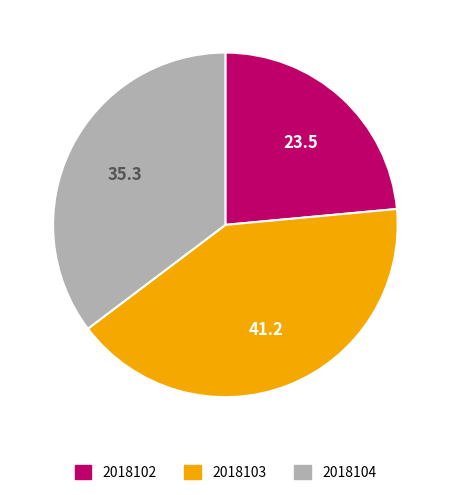

Is there a majority slice in this chart?

No